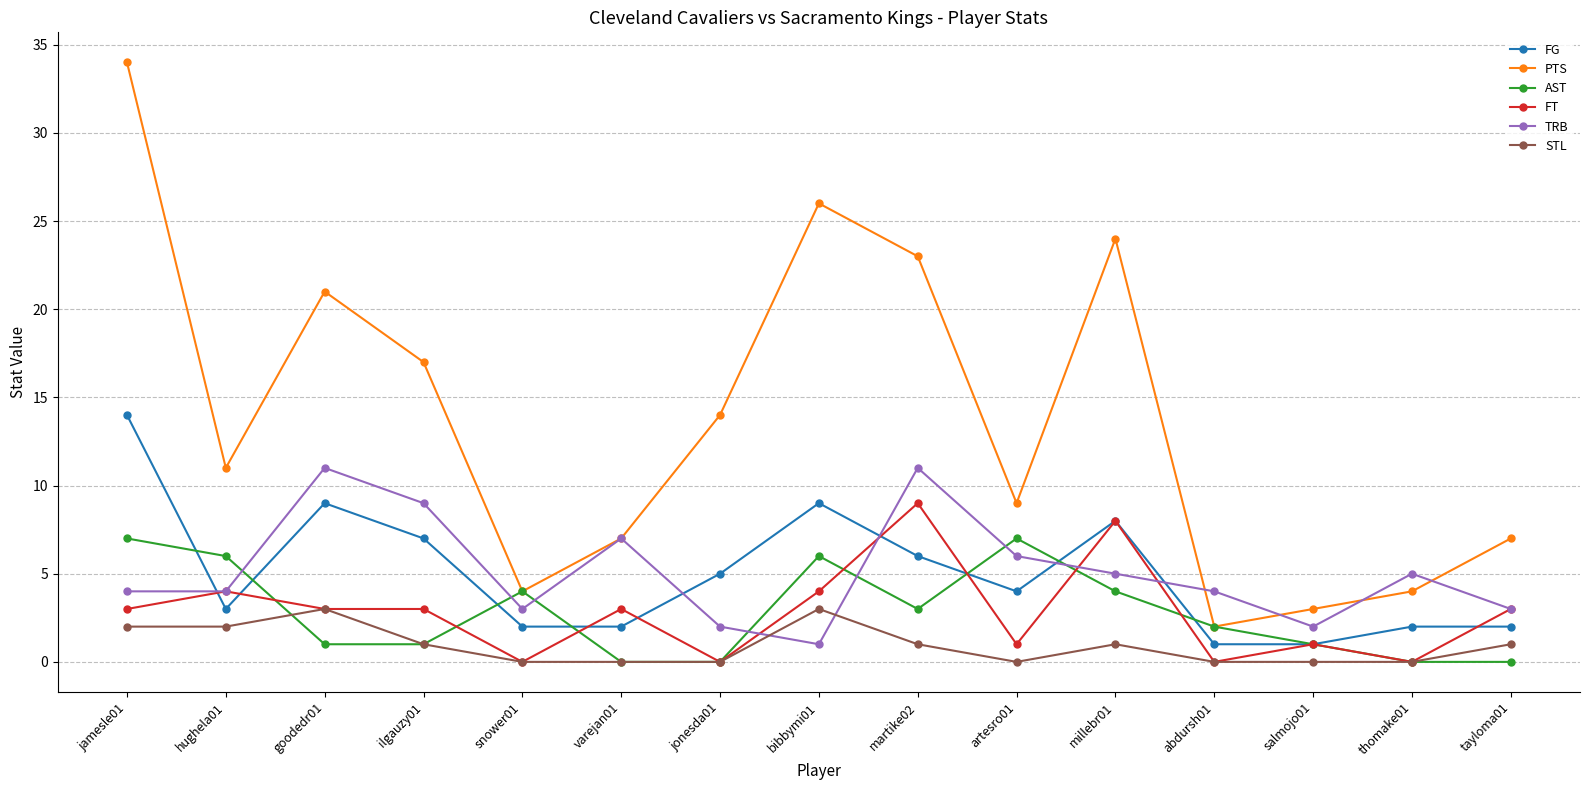

True or false: FG has more than 1 points higher than both neighbors.

True